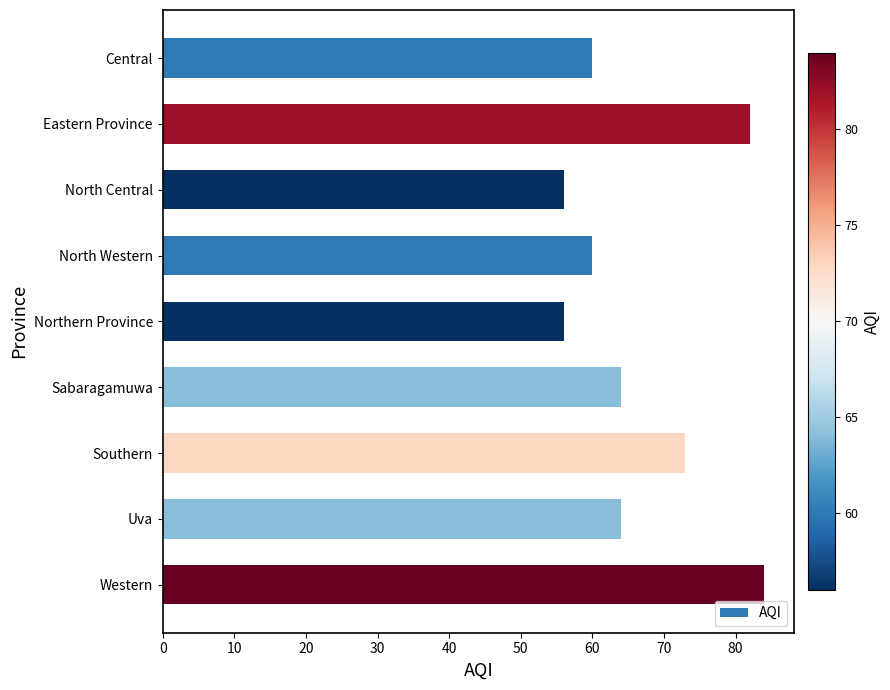

Reading top to bottom, list all the values displayed in this chart.

Central=60	Eastern Province=82	North Central=56	North Western=60	Northern Province=56	Sabaragamuwa=64	Southern=73	Uva=64	Western=84